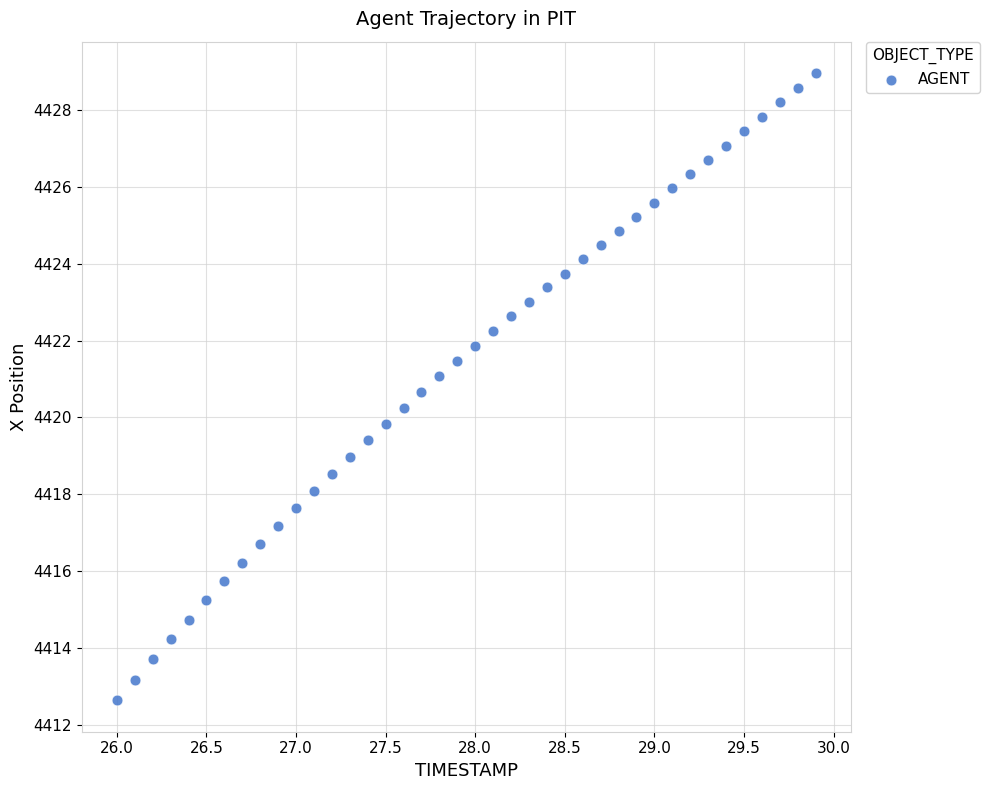

How many points are shown in the scatter plot?

40